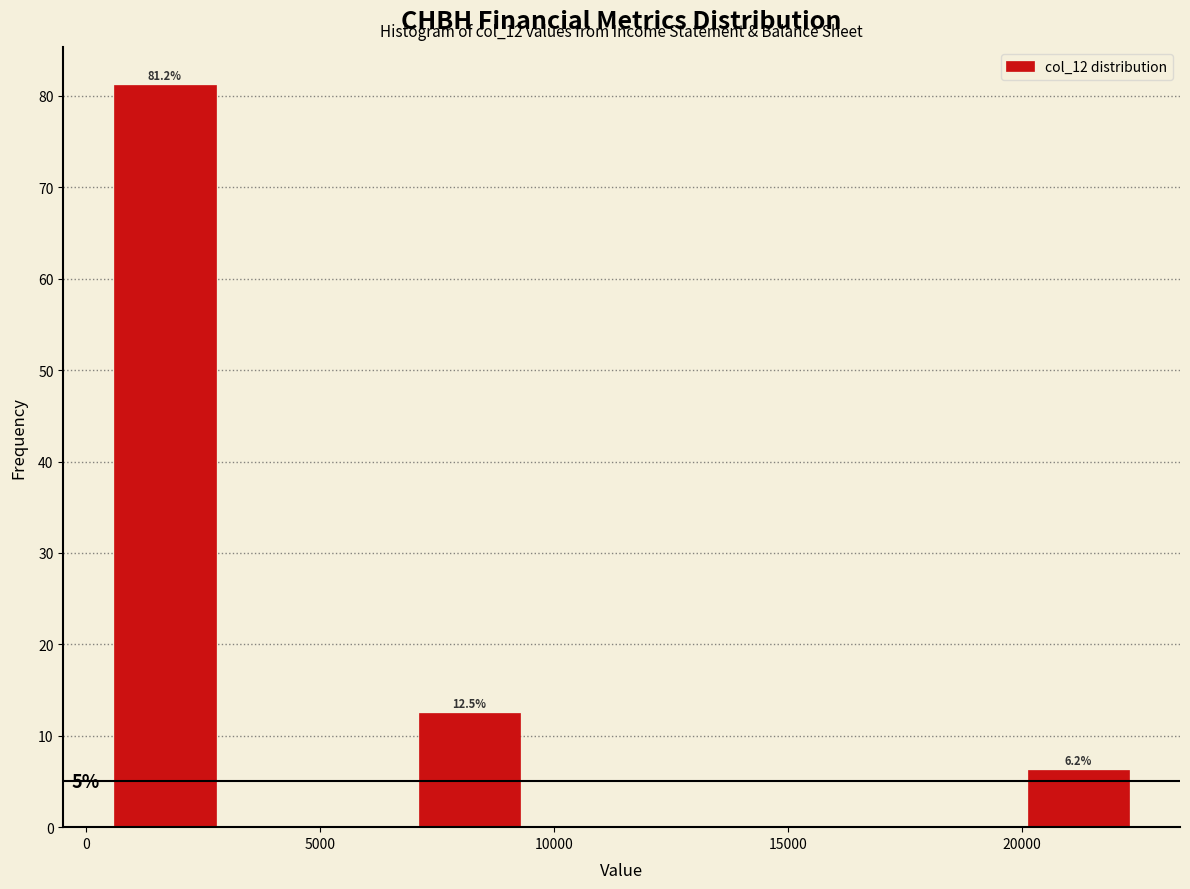

Over which range of the x-axis is the bar tallest?

500 to 3000